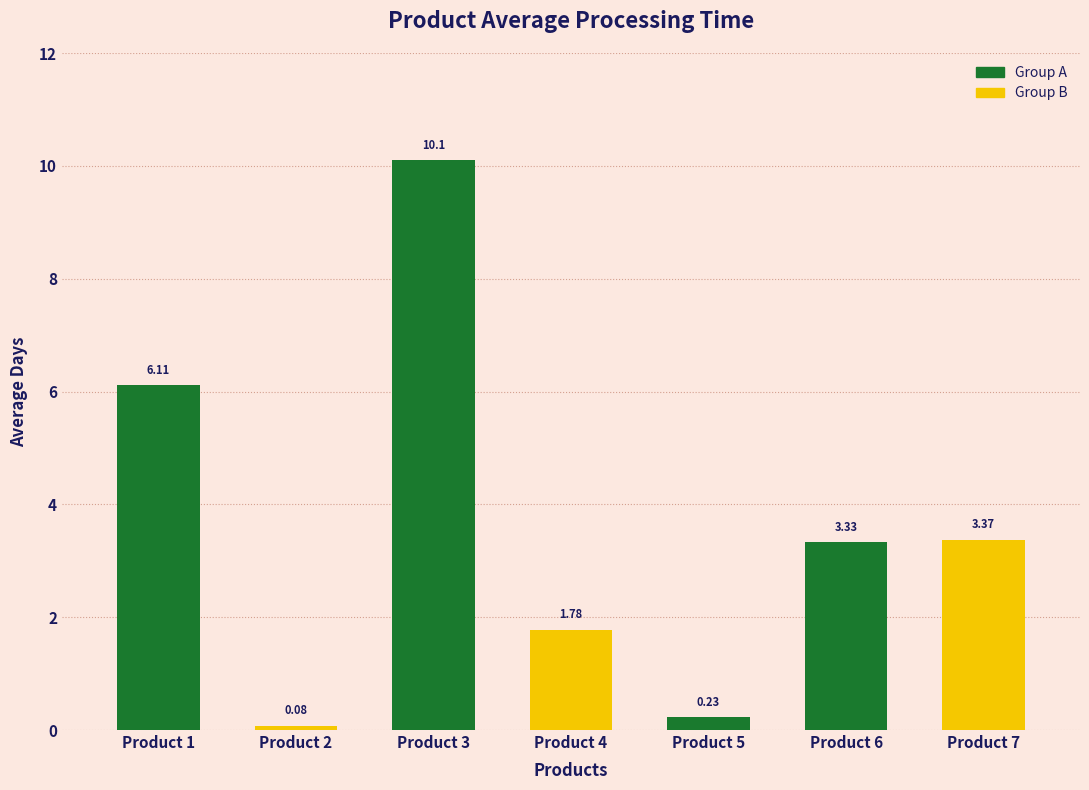

What is the maximum value shown in the chart?

10.1